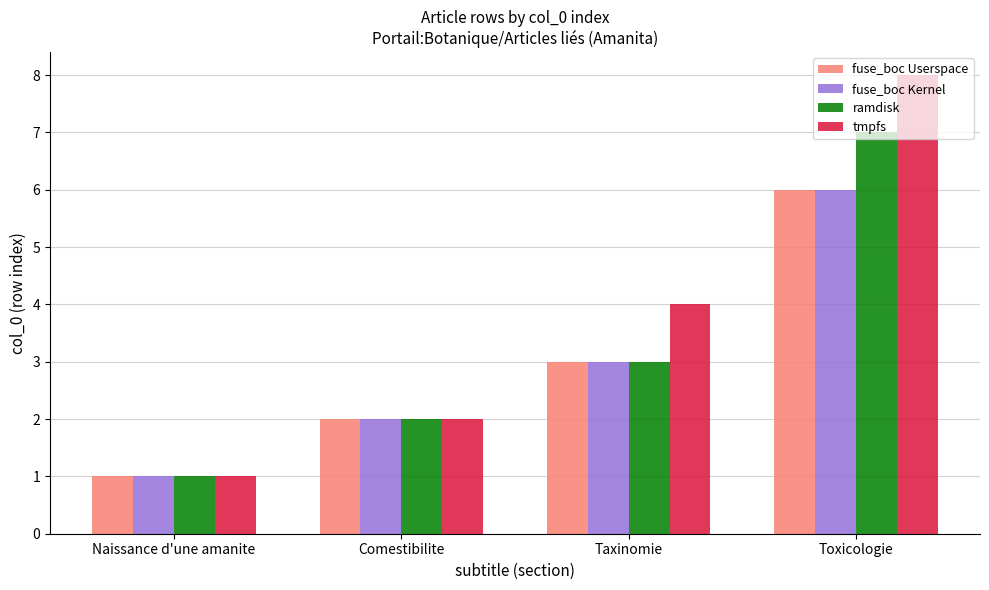

What is the spread (max minus min) of values at Taxinomie?

1